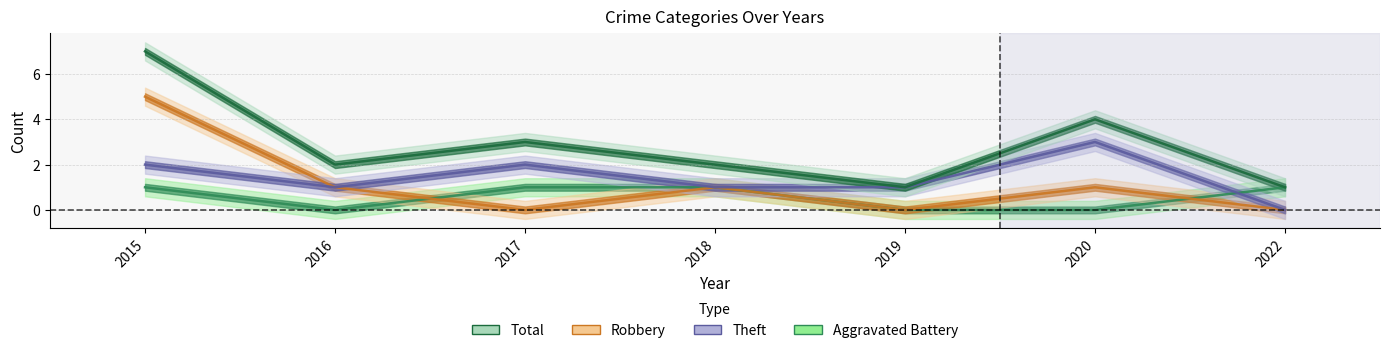

What is the greatest value displayed?

7